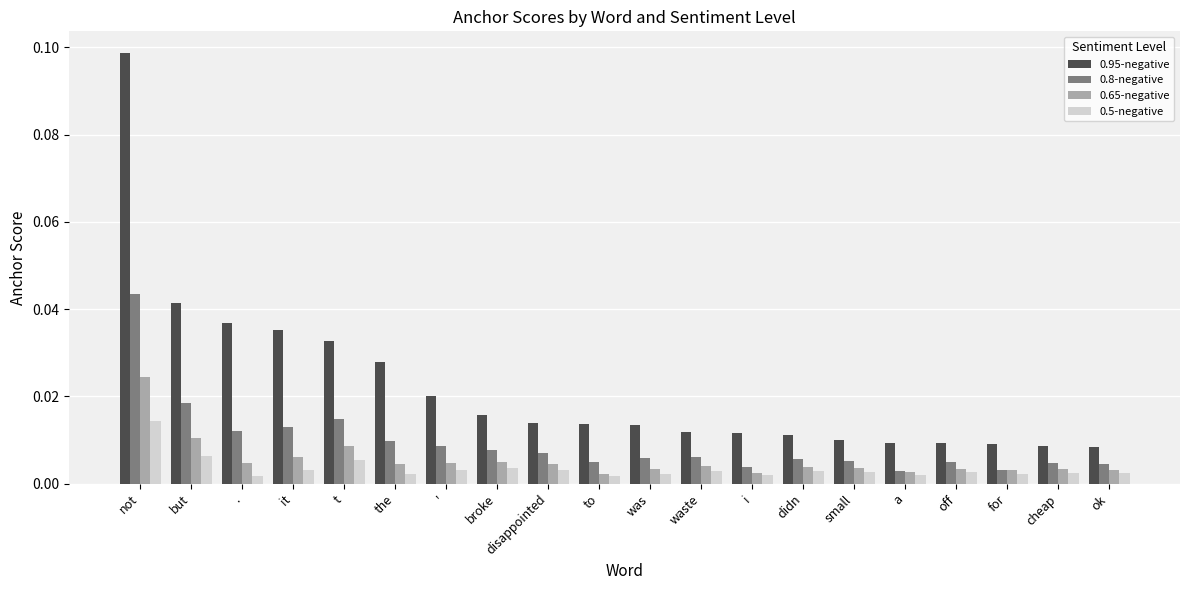

What are all the series names shown in the legend?

0.95-negative, 0.8-negative, 0.65-negative, 0.5-negative